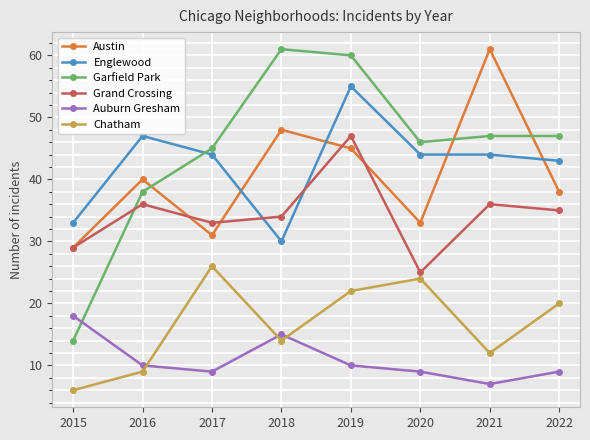

What is the difference between the maximum and second lowest values in the Grand Crossing series?

18